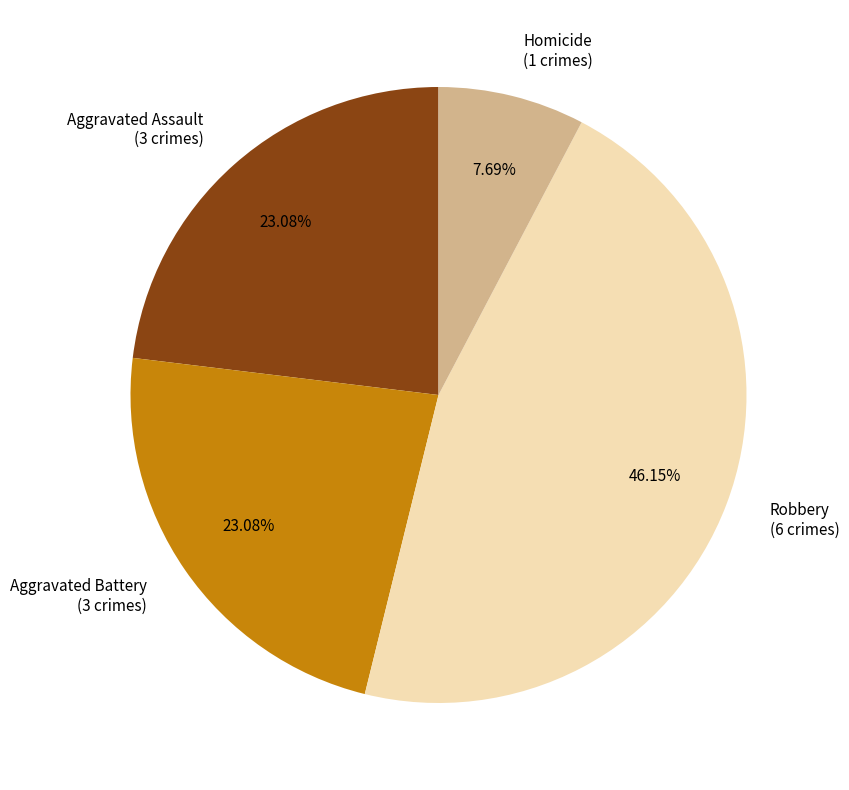

The Homicide slice represents 16% of the pie. True or false?

False